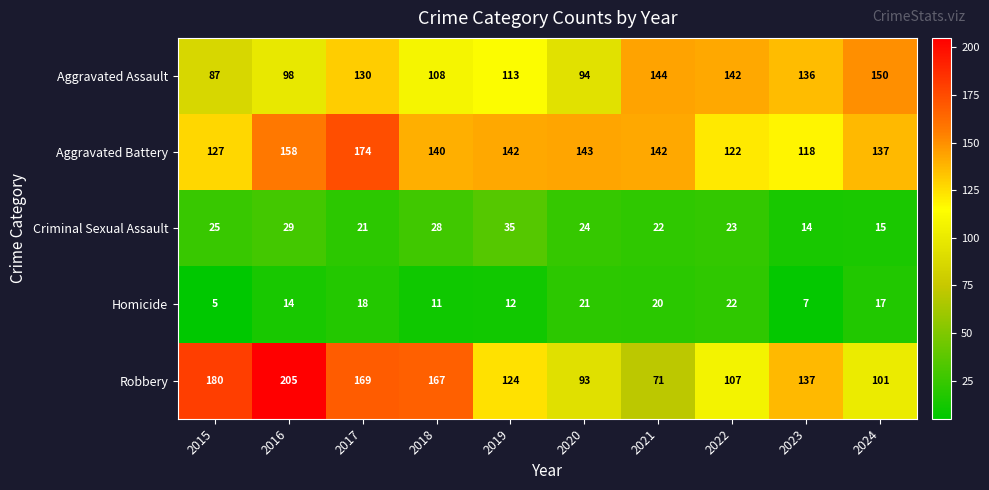

At how many categories does at least one series exceed 159?

4